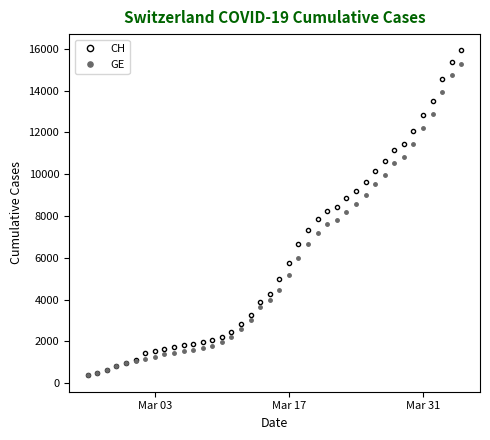

Which series has the widest spread of values?

CH